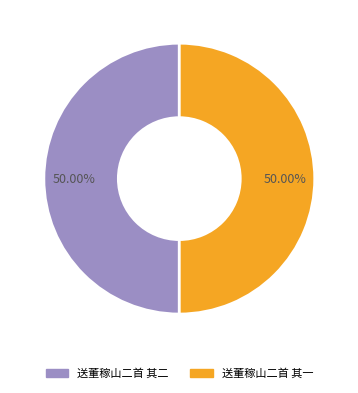

To the nearest percent, what is the combined percentage of 送董稼山二首 其二 and 送董稼山二首 其一?

100%